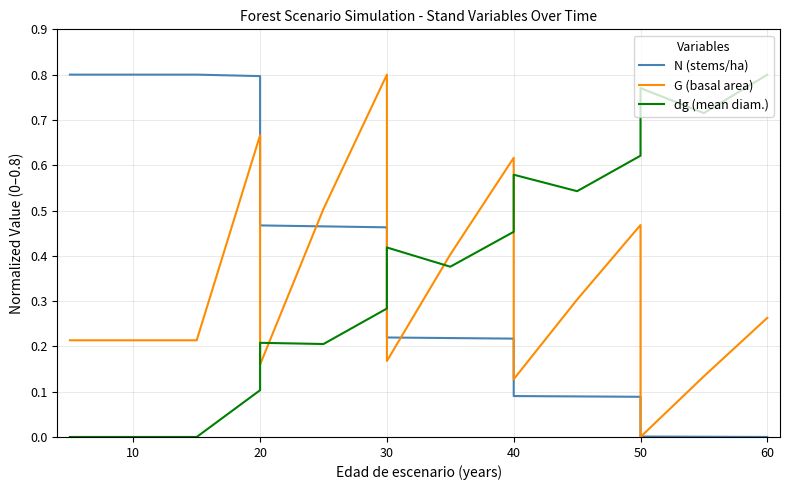

Which series has the widest spread of values?

N (stems/ha)